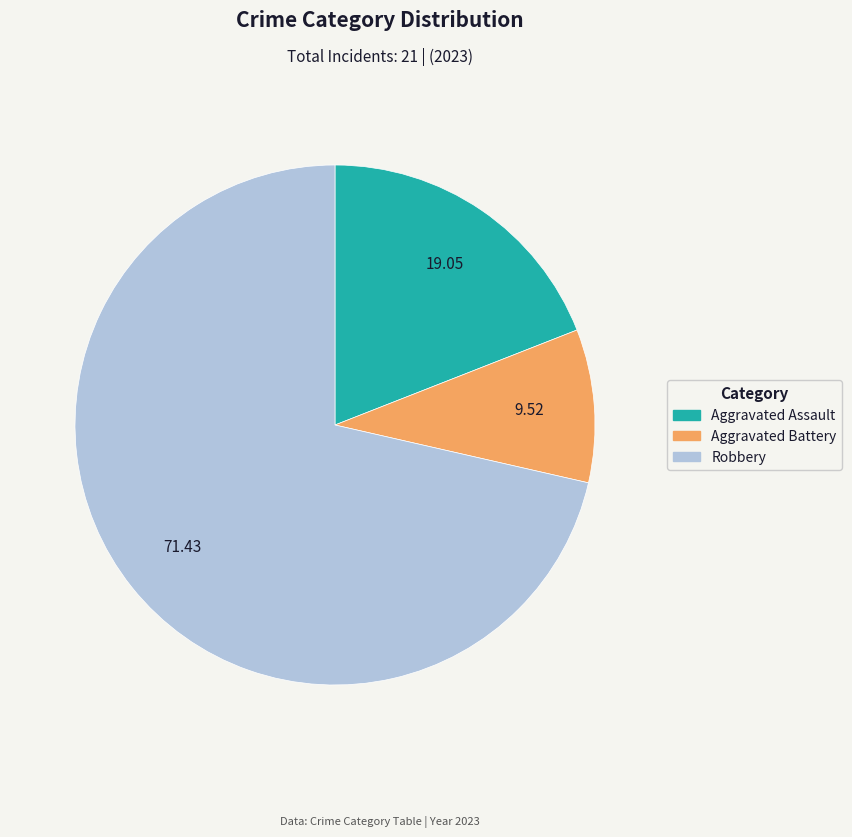

Is there any slice that represents more than half of the pie?

Yes